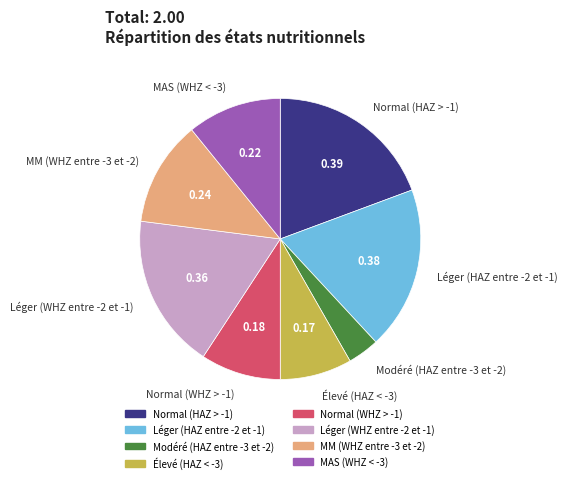

True or false: MAS (WHZ < -3) accounts for 1% of the total.

False